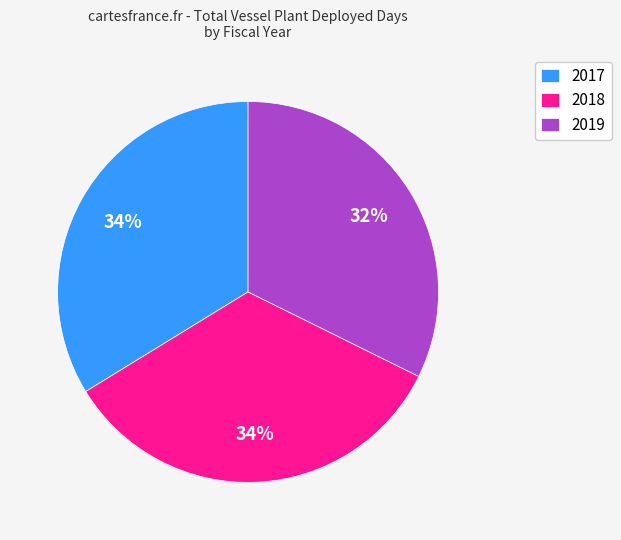

To the nearest percent, what is the difference between the 2019 and 2018 slice percentages?

2%